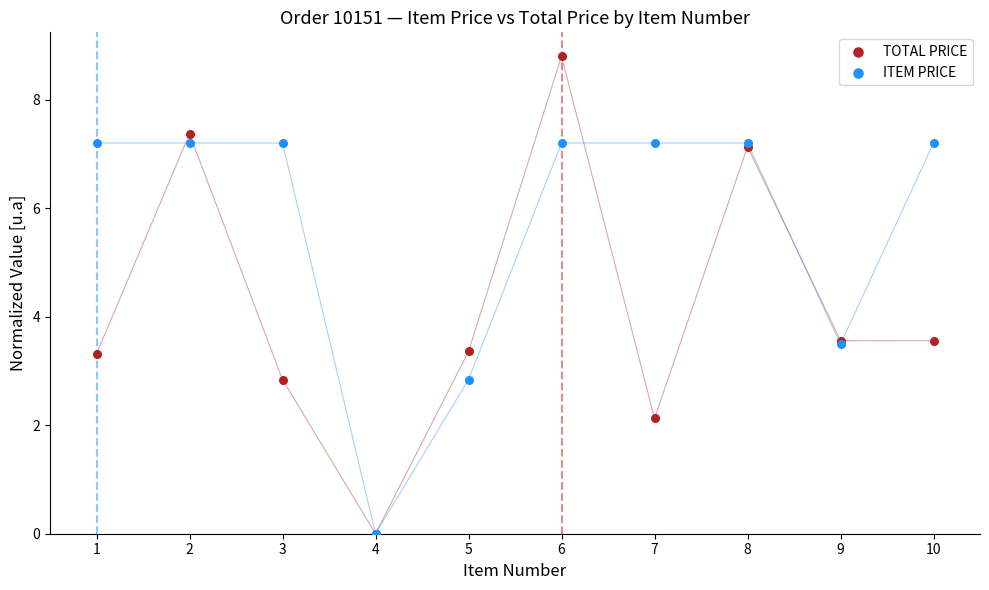

What are all the series names shown in the legend?

TOTAL PRICE, ITEM PRICE